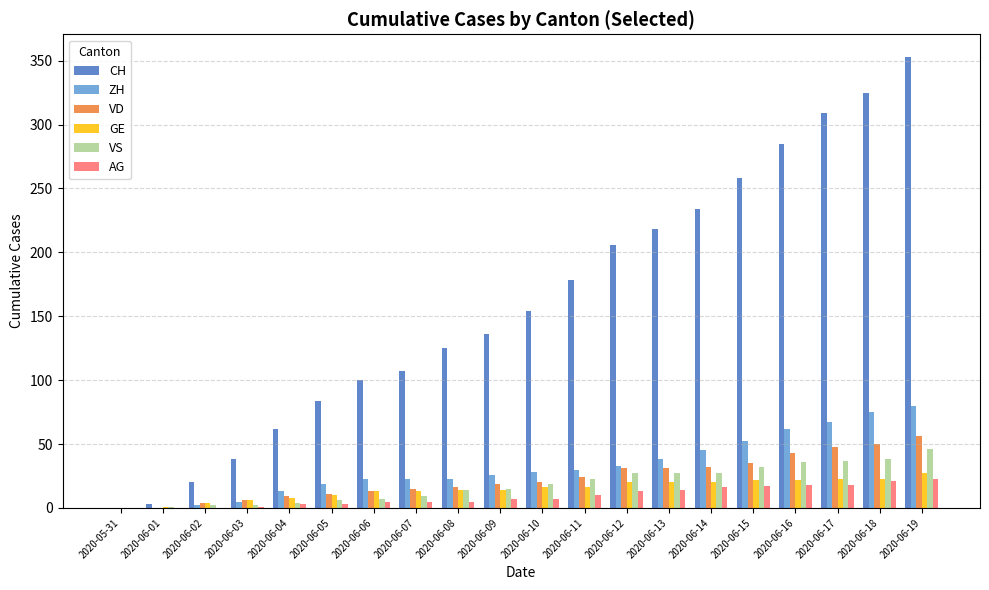

Which series changed the most between 2020-06-13 and 2020-06-19?

CH